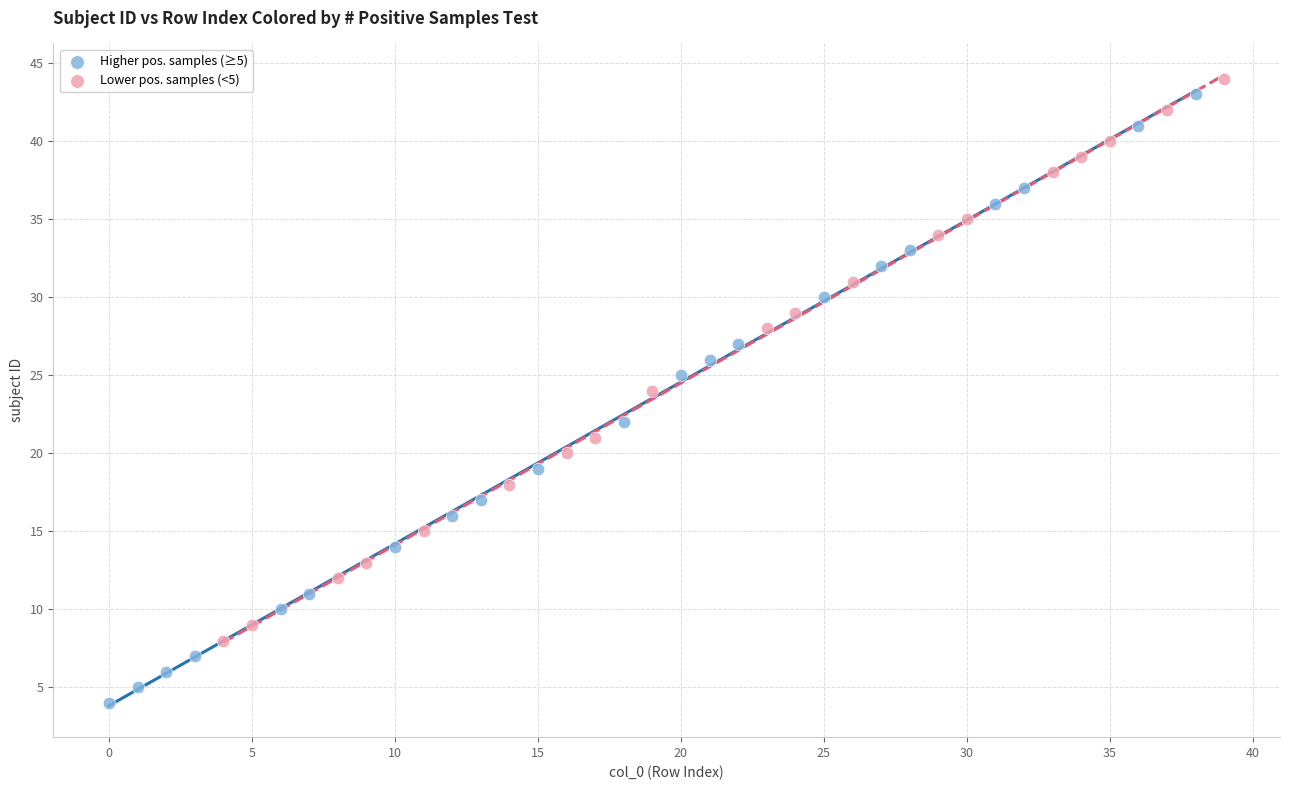

Which series contains the lowest Y value?

Higher pos. samples (≥5)